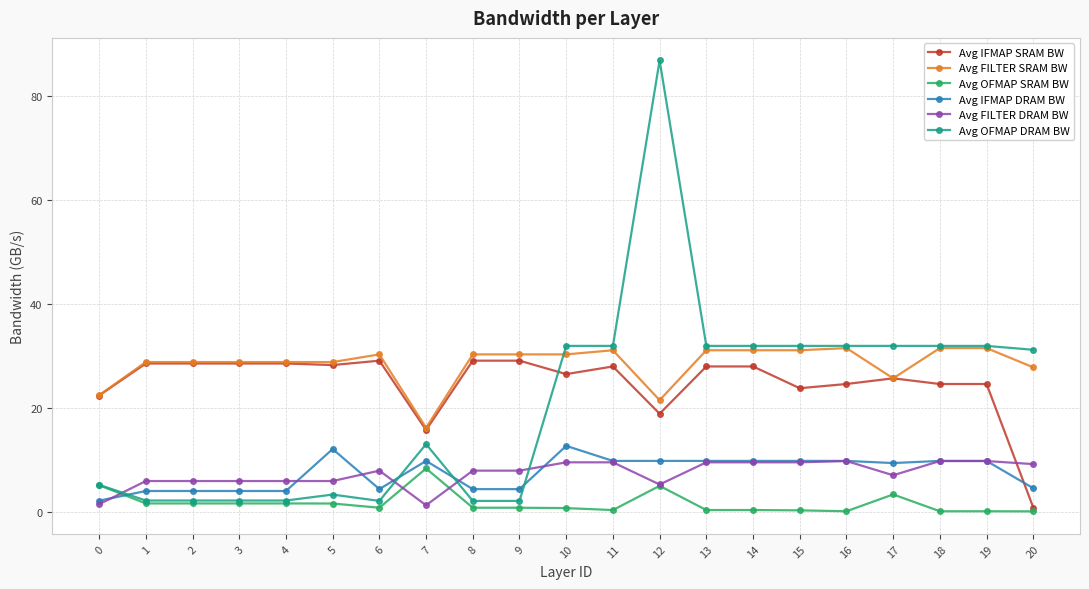

How many data points in Avg IFMAP SRAM BW are less than 28?

10